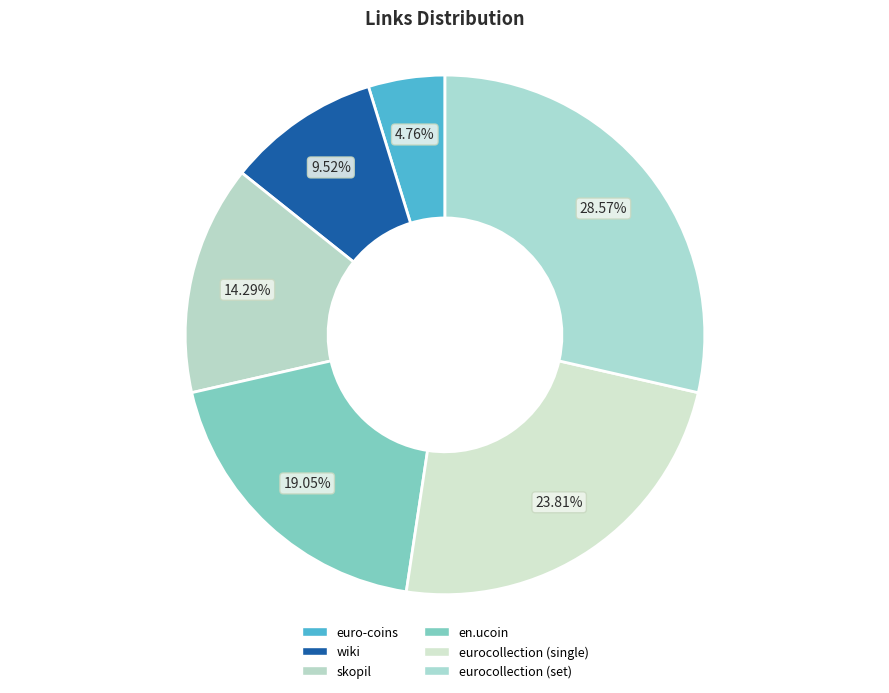

The en.ucoin slice represents 33% of the pie. True or false?

False